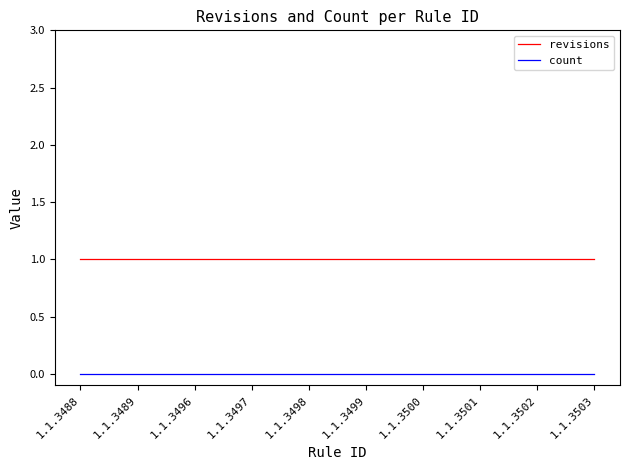

True or false: revisions has a value of 1 at 1.1.3498.

True